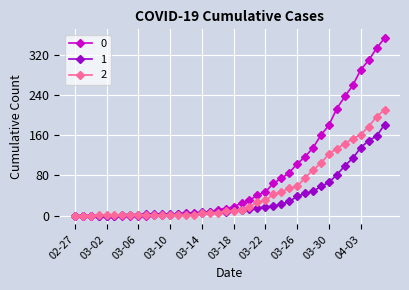

What is the difference between the maximum and minimum values in the 0 series?

353